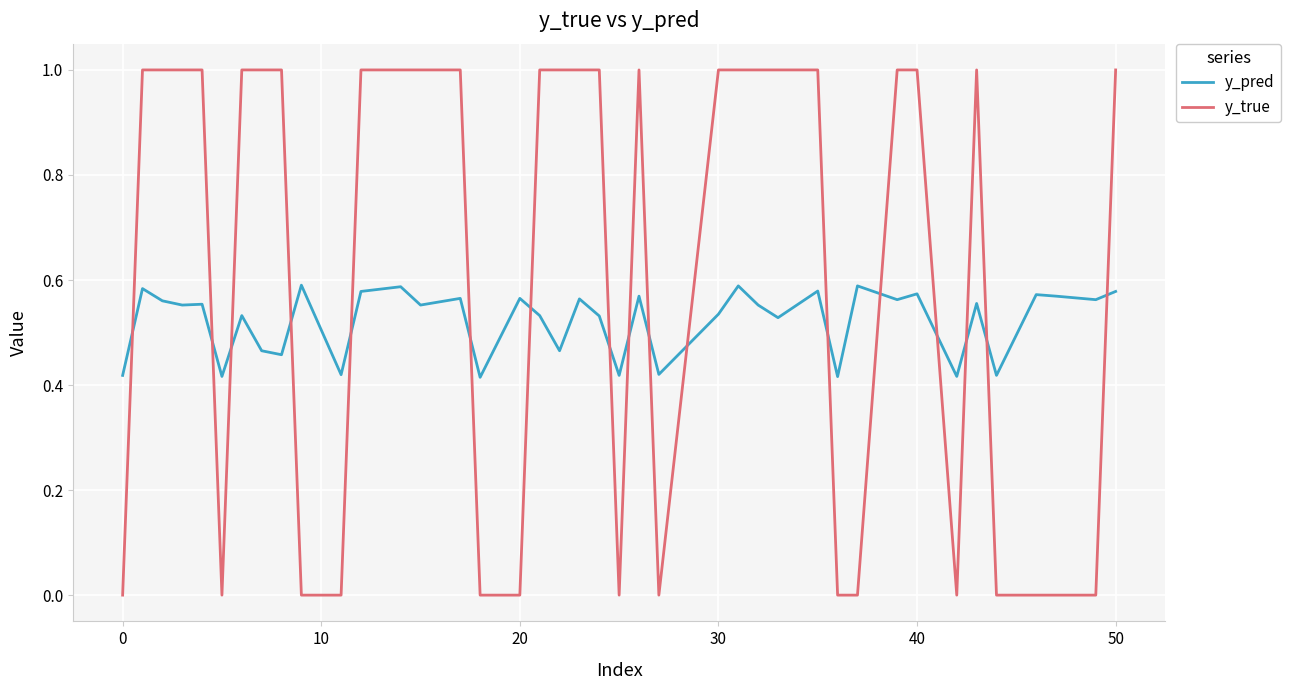

After their last crossing, which series has the higher values: y_true or y_pred?

y_true